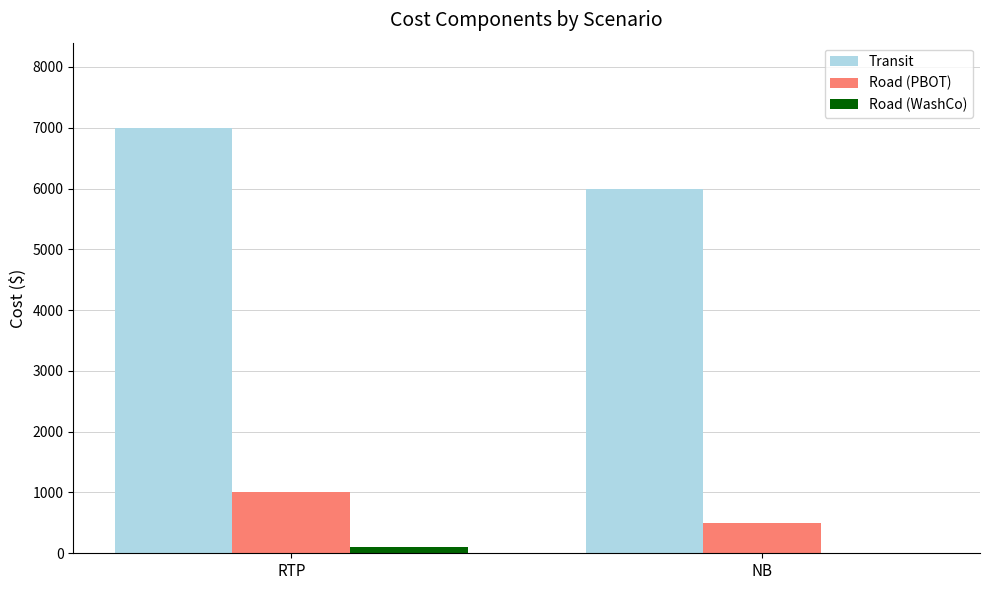

What is the highest value of the Road (PBOT) series?

1000